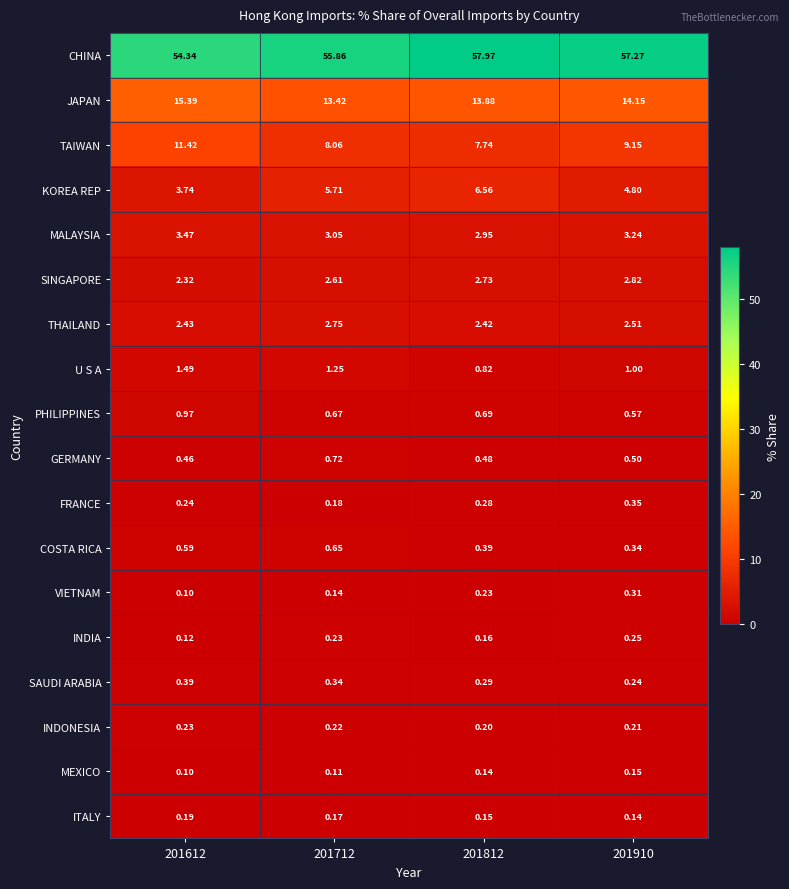

Which series has the widest spread of values?

TAIWAN